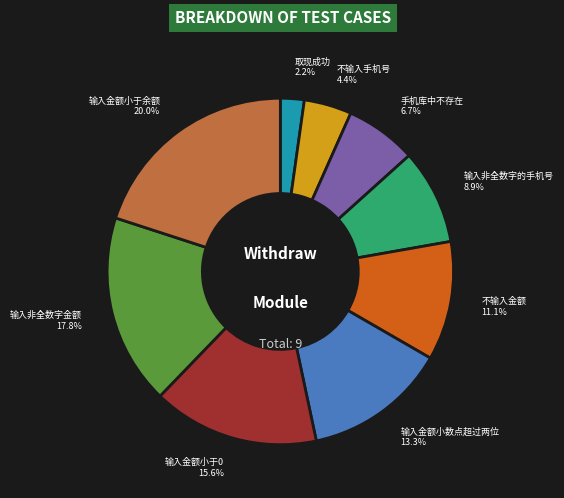

The 不输入金额 slice represents 16% of the pie. True or false?

False